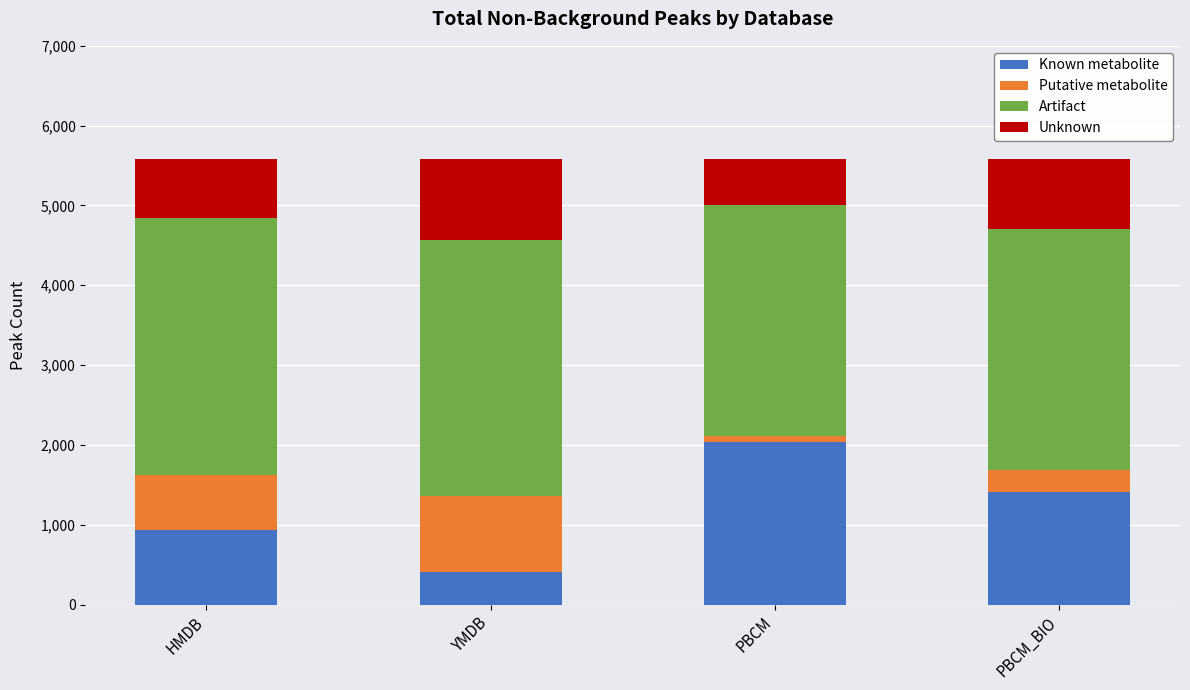

What is the minimum value for Known metabolite?

405